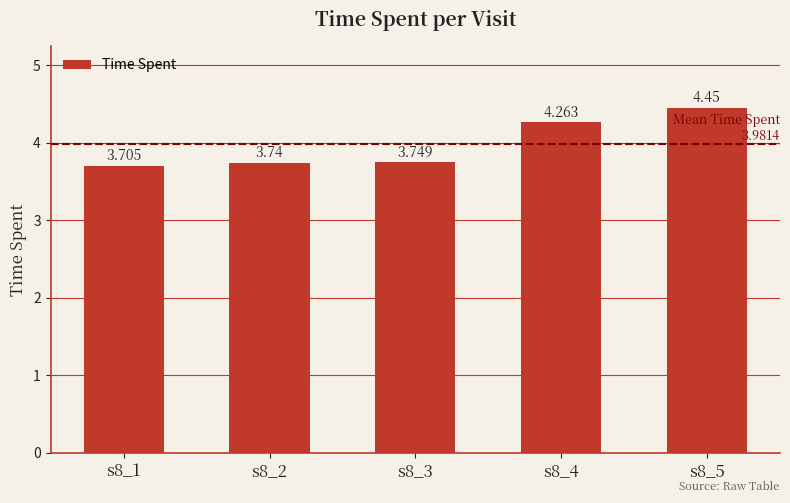

At which category does the chart reach its minimum across all series?

s8_1